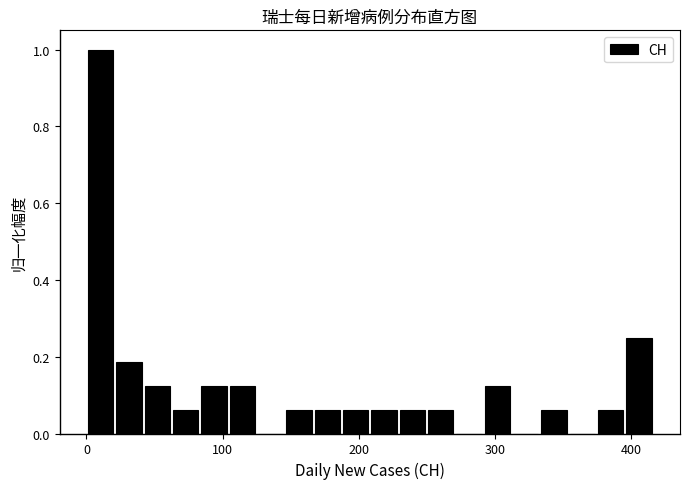

Read against the x-axis, roughly where is the centre of the tallest bar?

10